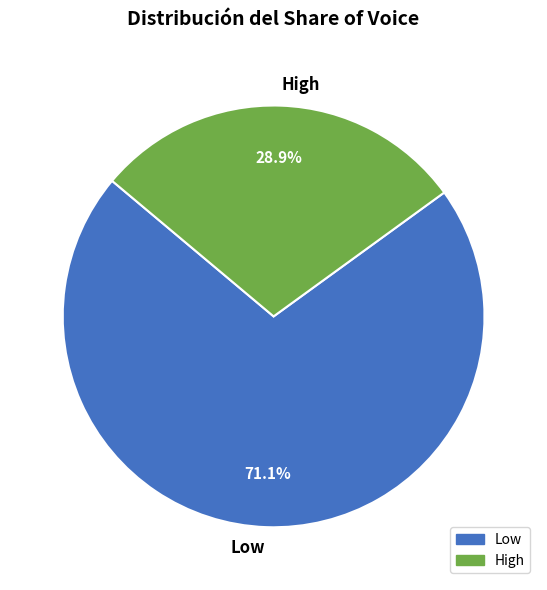

The High slice represents 42% of the pie. True or false?

False